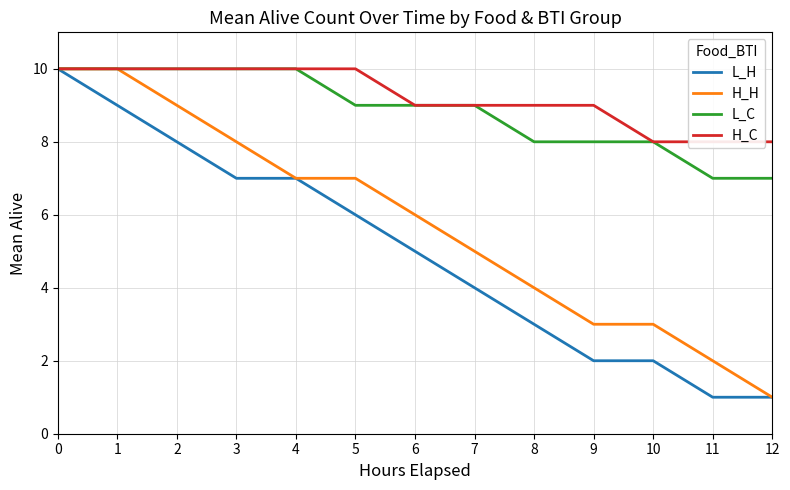

What is the average value of the L_H series?

5